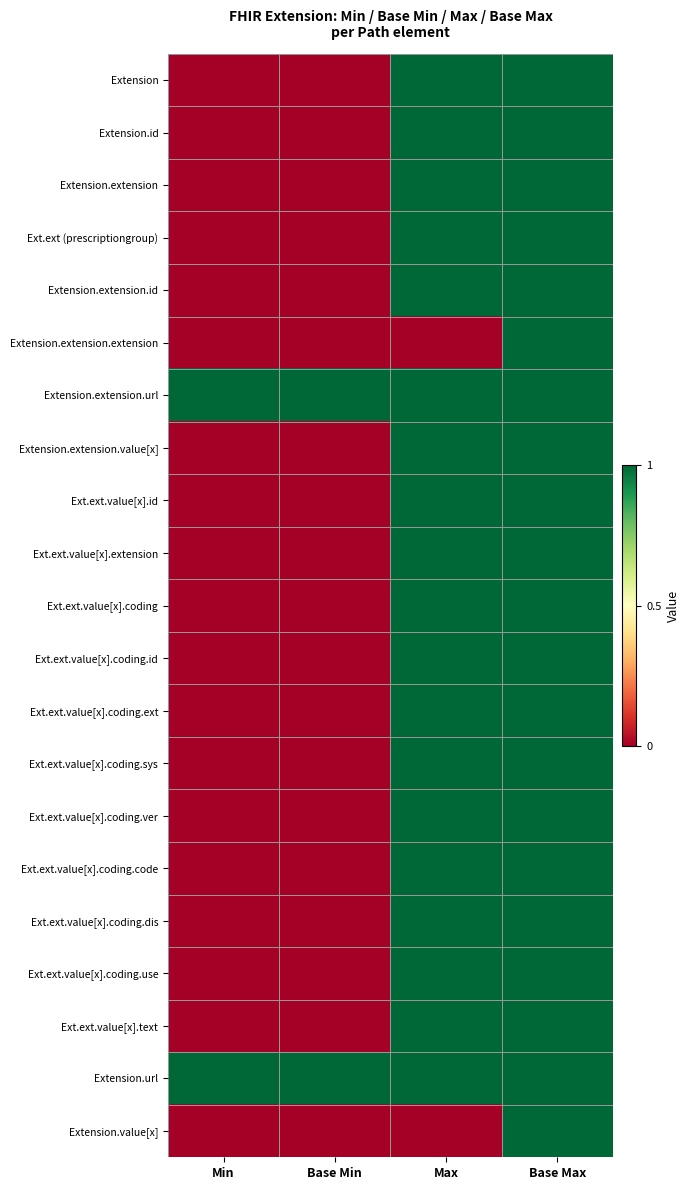

At how many categories does at least one series exceed 0?

4